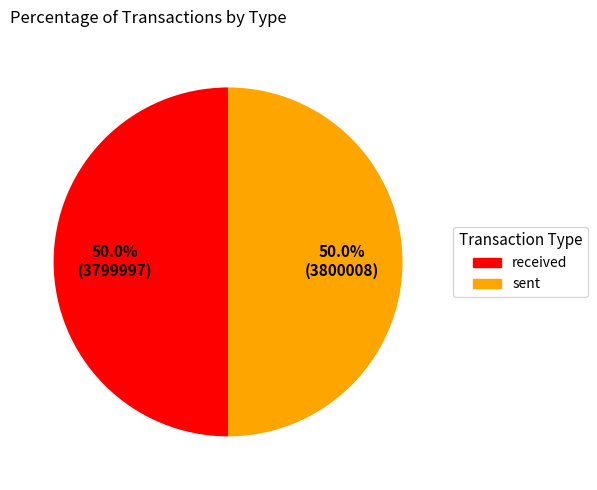

How many segments does this pie chart have?

2